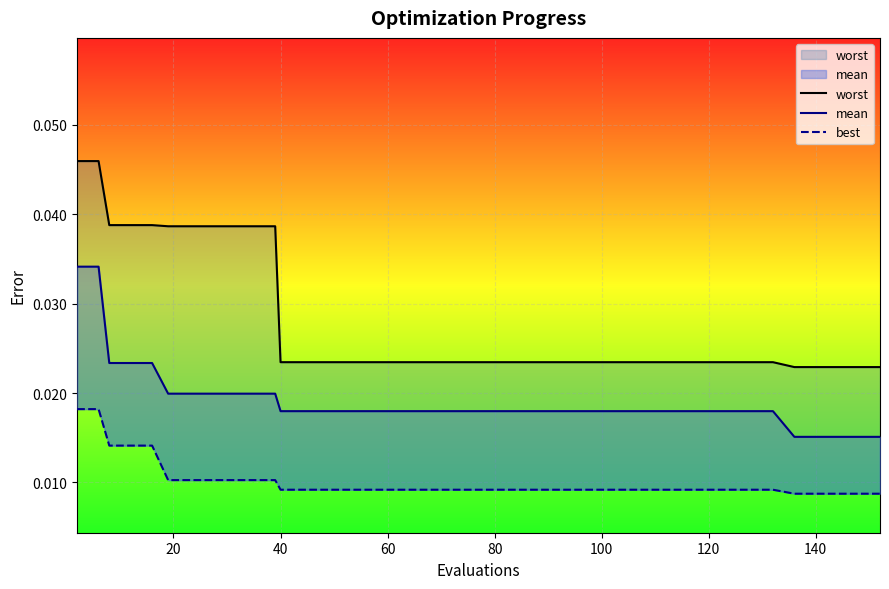

True or false: mean and best intersect in this chart.

False